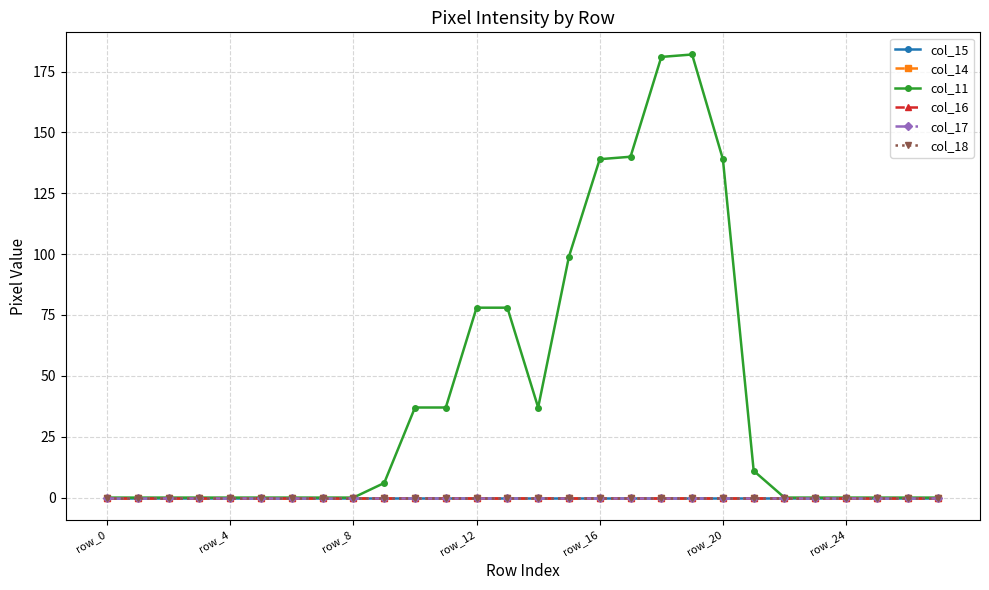

What is the greatest value displayed?

182